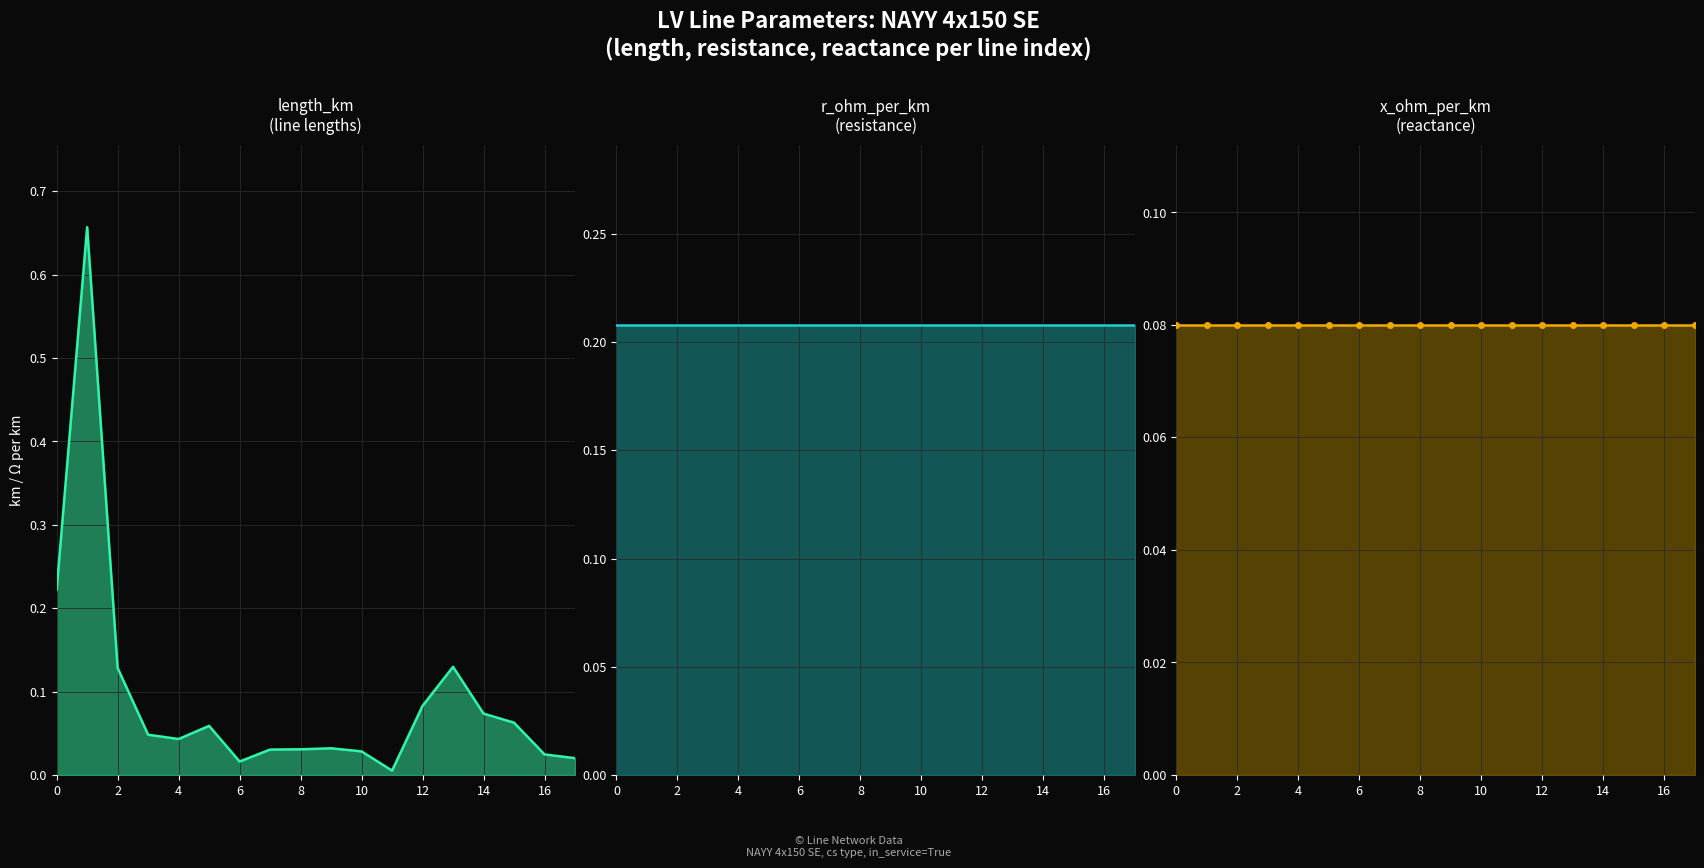

What is the approximate value of x_ohm_per_km at 11?

0.1